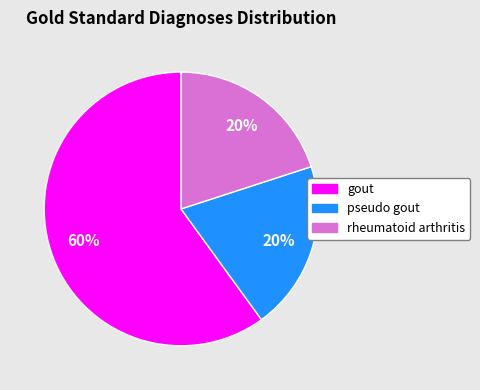

Which category accounts for the majority?

gout